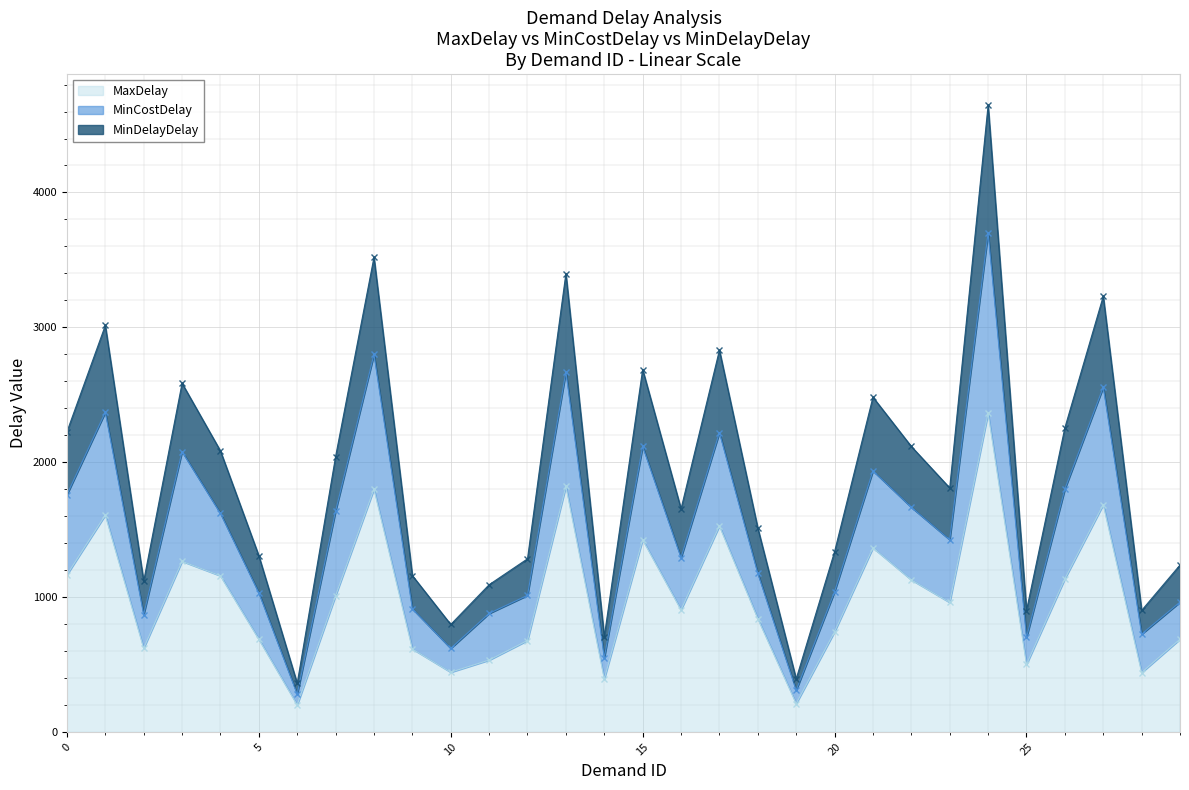

What is the highest value of the MaxDelay series?

2362.5